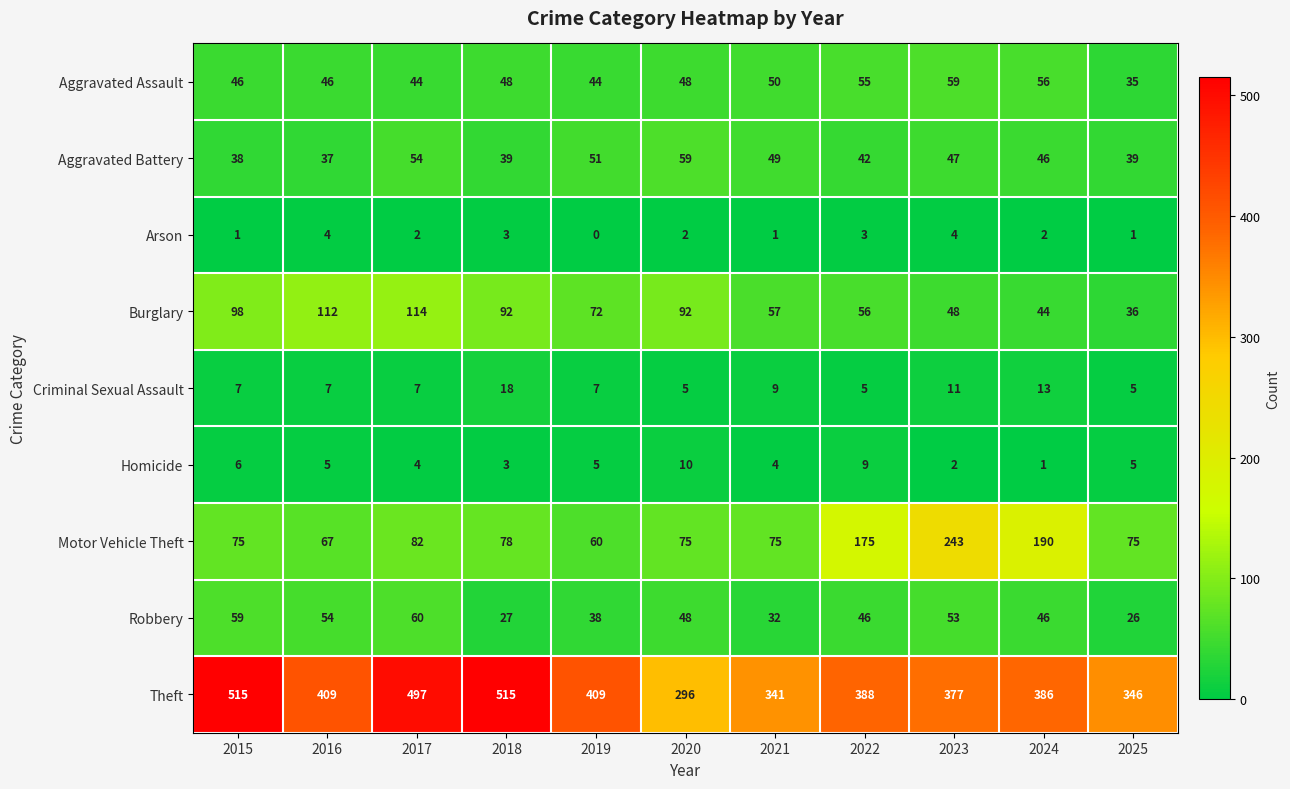

At which category is the sum across all series the highest?

2017